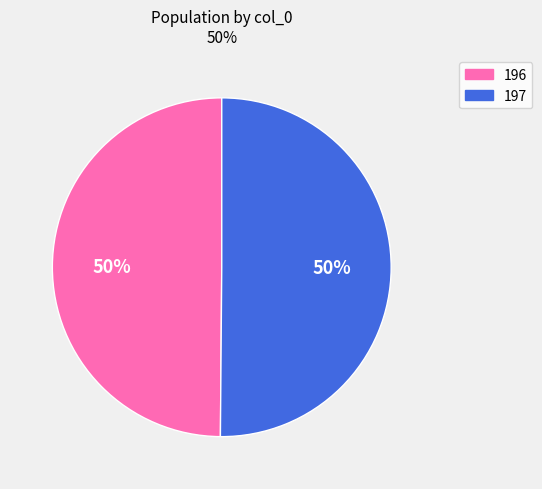

To the nearest percent, what percentage of the pie is 197?

50%